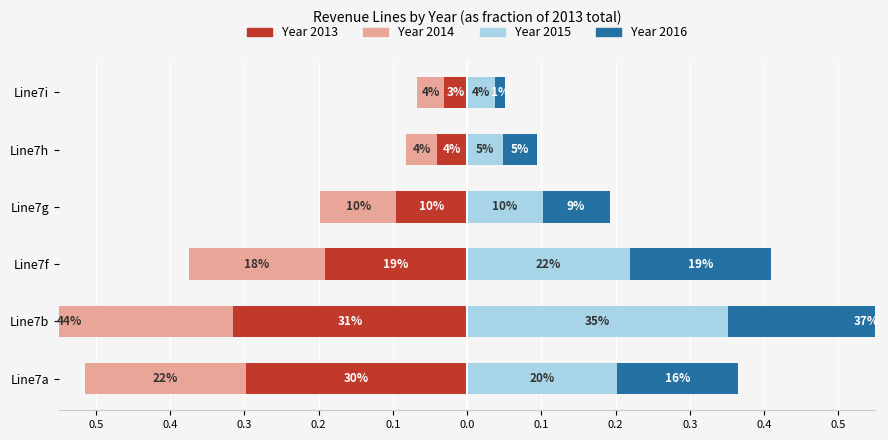

Reading right to left, extract all data points from this chart.

2013: Line7i=-0.0	Line7h=-0.0	Line7g=-0.1	Line7f=-0.2	Line7b=-0.3	Line7a=-0.3
2014: Line7i=-0.0	Line7h=-0.0	Line7g=-0.1	Line7f=-0.2	Line7b=-0.4	Line7a=-0.2
2015: Line7i=0.0	Line7h=0.0	Line7g=0.1	Line7f=0.2	Line7b=0.4	Line7a=0.2
2016: Line7i=0.0	Line7h=0.0	Line7g=0.1	Line7f=0.2	Line7b=0.4	Line7a=0.2